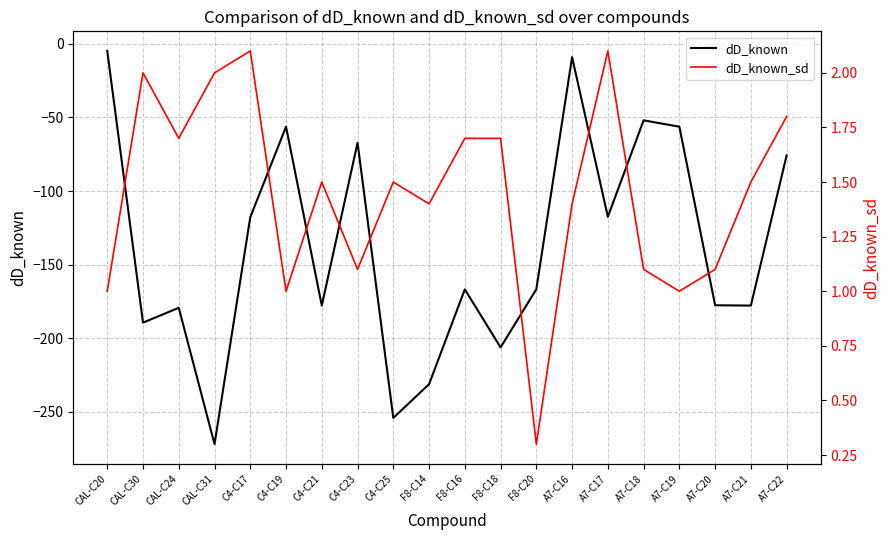

Read the dD_known value at A7-C21.

-177.8